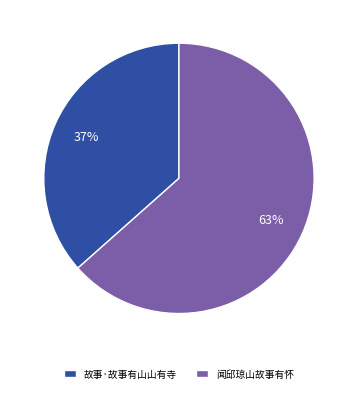

Is it true that 闻邱琼山故事有怀 is 63% of the pie?

True